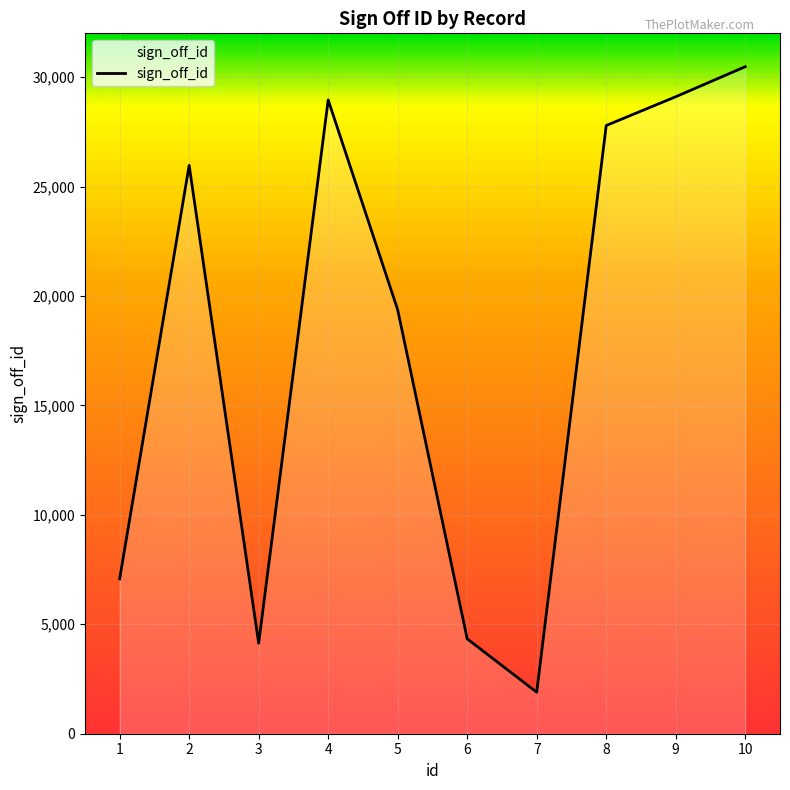

True or false: the data shows 19370 at 5.

True